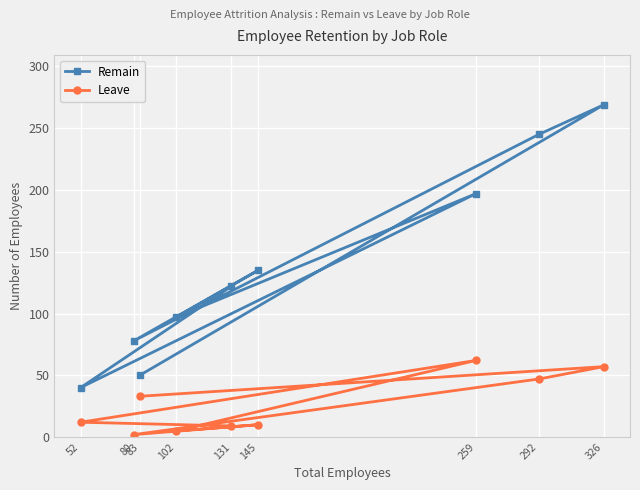

What is the sum of all Leave values?

237